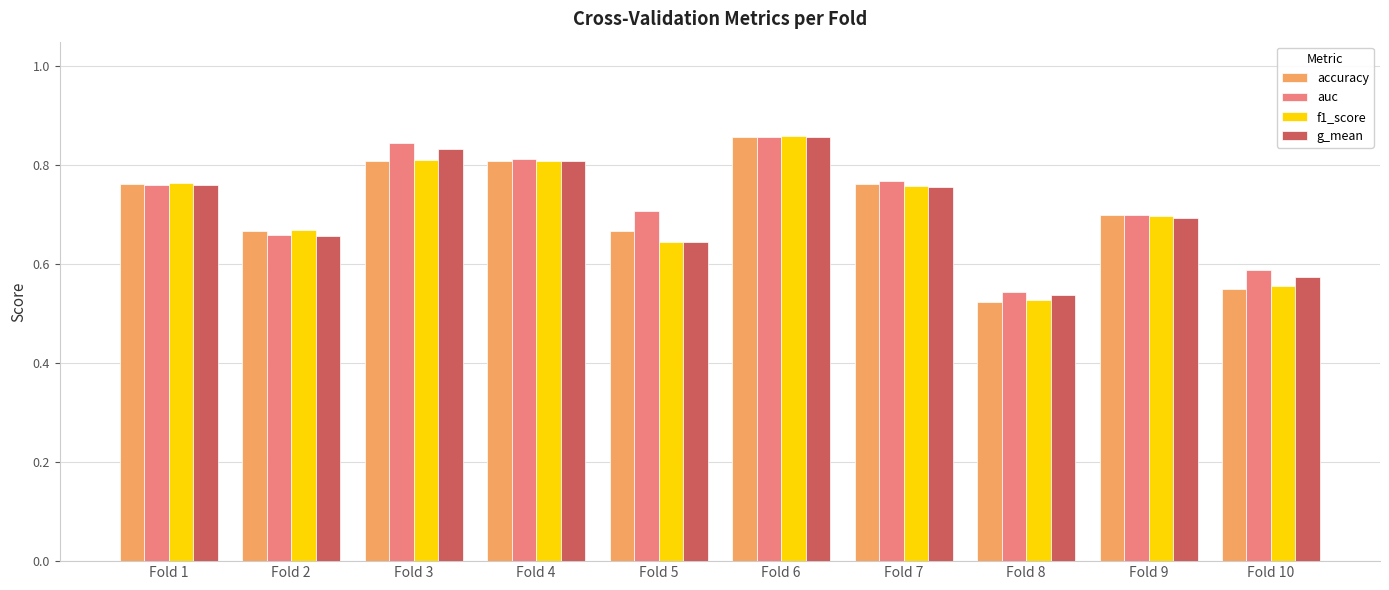

How many f1_score values are between 0 and 1?

10